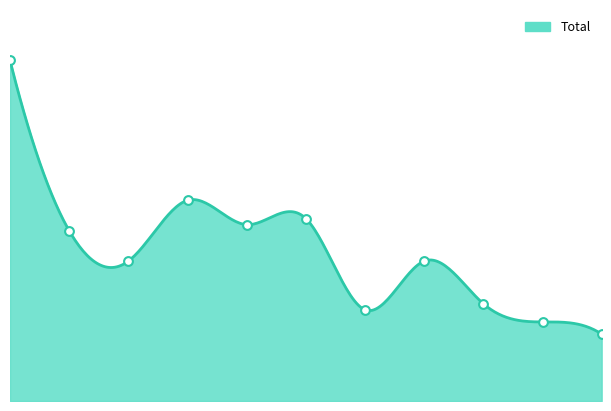

What is the ratio of the value at 2016 to the value at 2025?

2.5